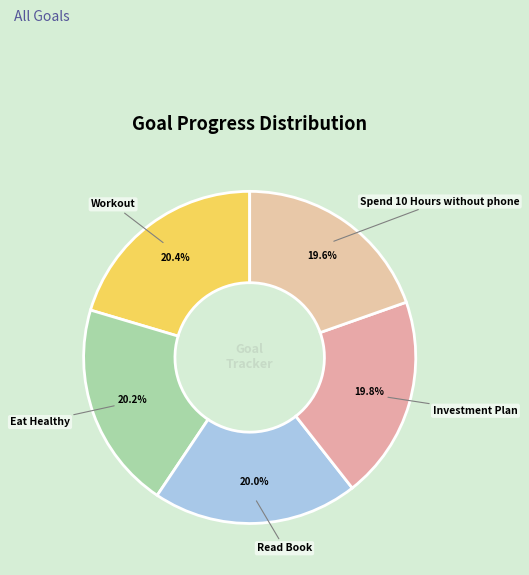

What is the smallest slice in the pie chart?

Spend 10 Hours without phone